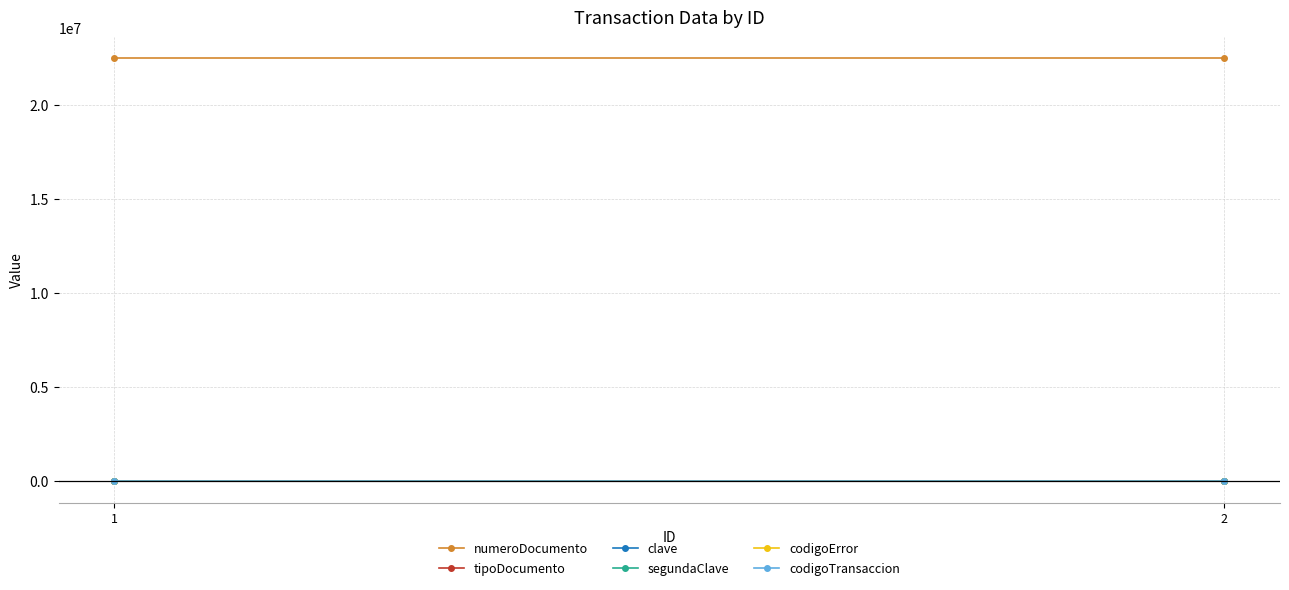

How many data points does each series have?

2